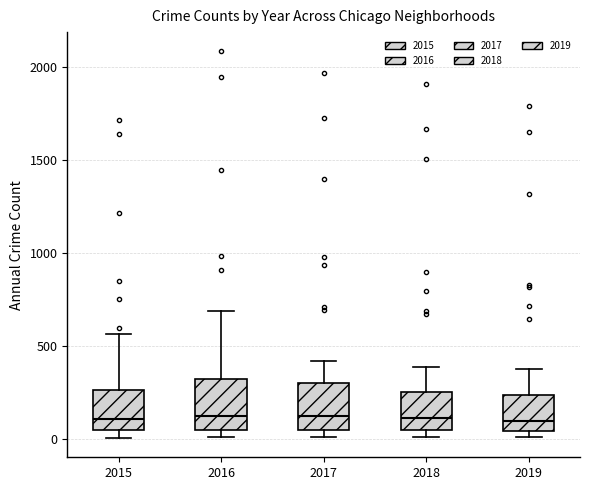

Reading left to right, transcribe this box plot: for each box, give where its median line is, the range the box spans, and where its two whiskers end, as read against the y-axis. The values are not printed on the chart, so give them approximately, as read against the axis.

2015: median 100, box 50 to 250, whiskers 0 to 550
2016: median 150, box 50 to 300, whiskers 0 to 700
2017: median 100, box 50 to 300, whiskers 0 to 400
2018: median 100, box 50 to 250, whiskers 0 to 400
2019: median 100, box 50 to 250, whiskers 0 to 400